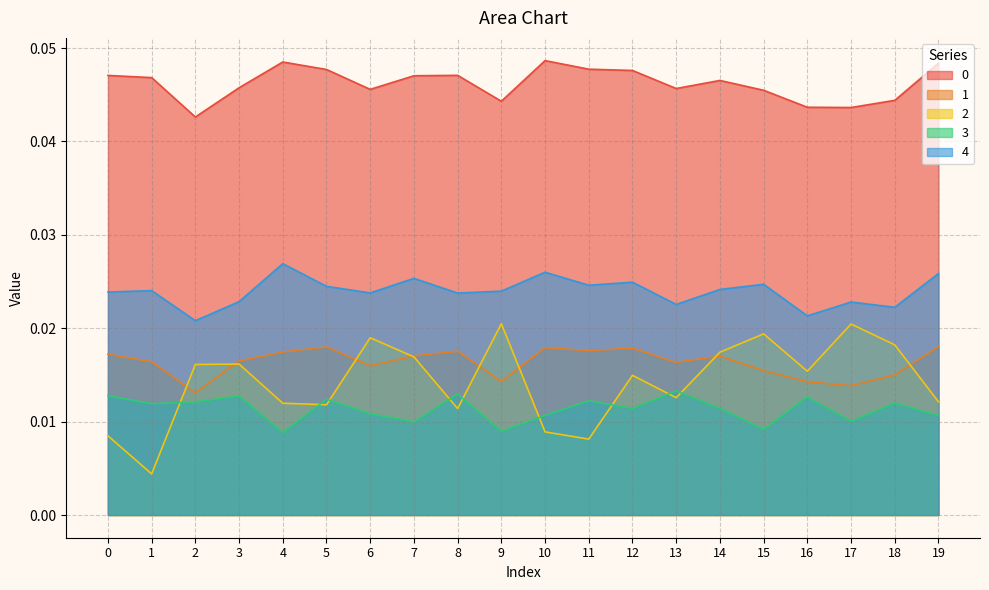

How many series are shown in this chart?

5